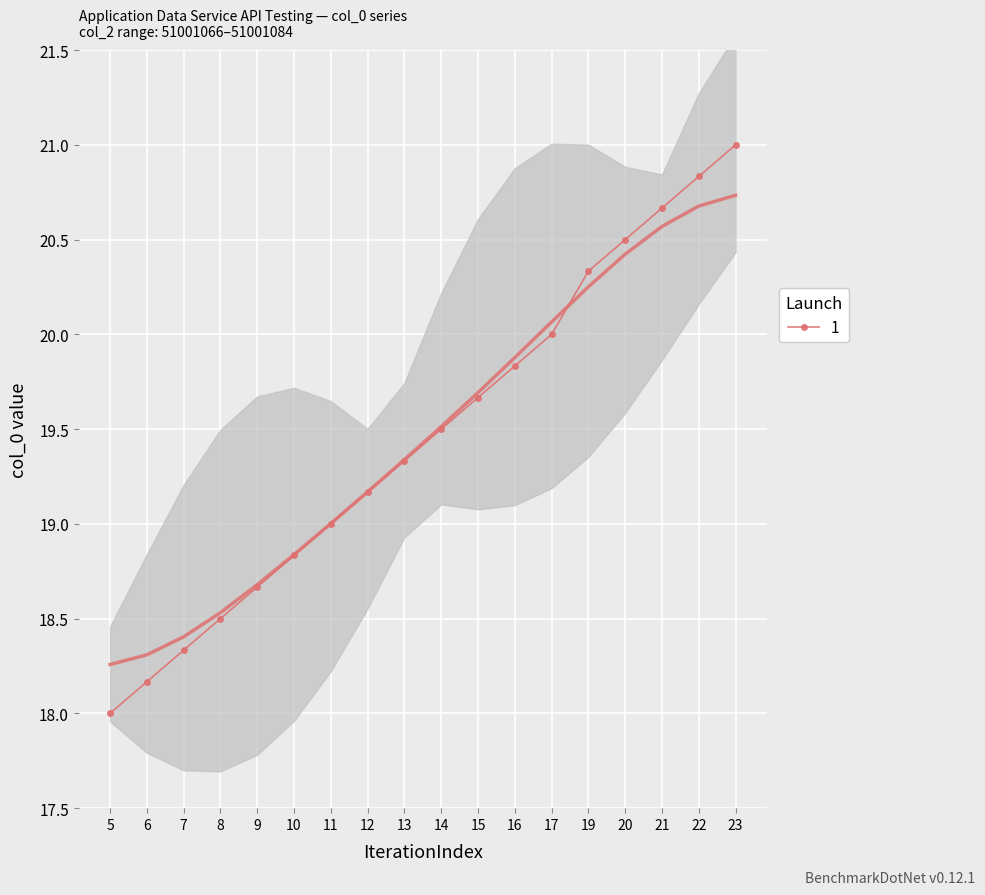

True or false: col_2 has more than 2 interior local peaks.

False